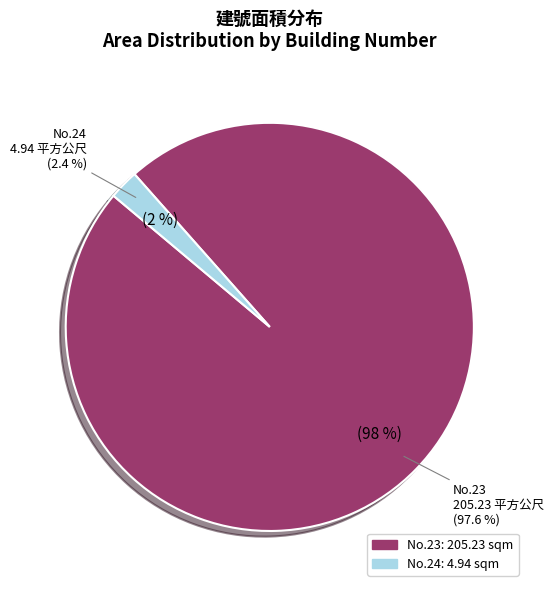

To the nearest percent, what is the difference between the 24 and 23 slice percentages?

95%